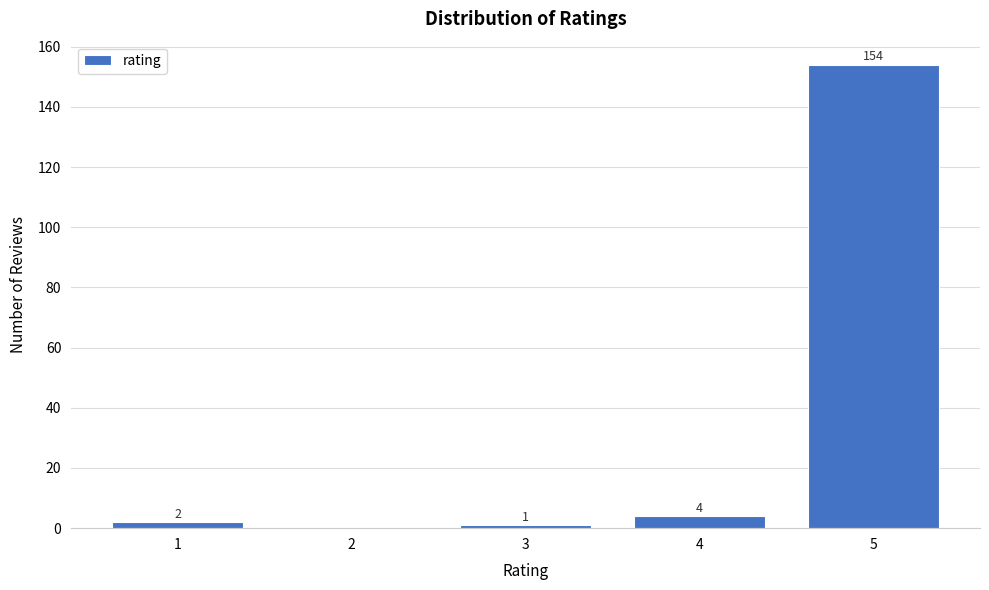

Reading left to right, list all the values displayed in this chart.

1=2	2=0	3=1	4=4	5=154